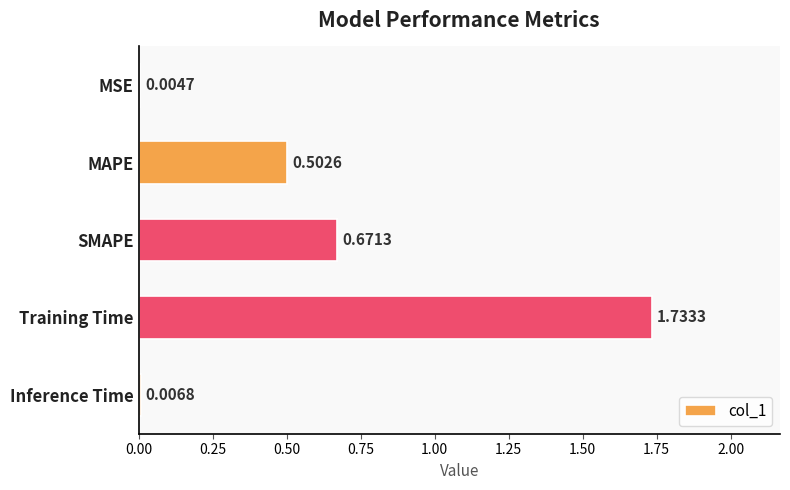

What is the sum of the values at MAPE and Training Time?

2.2